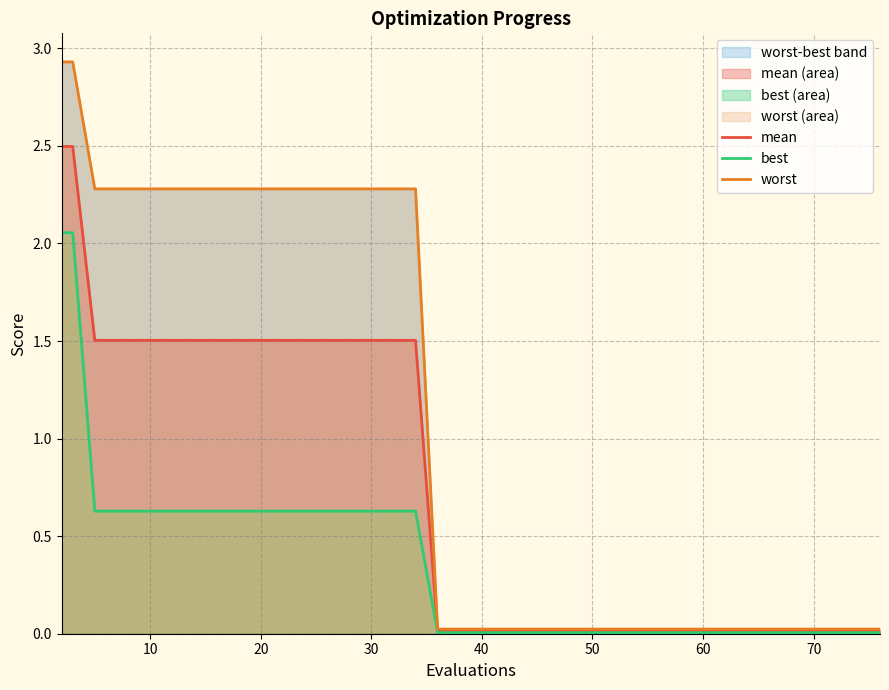

The value of mean at 30 is 1.5. True or false?

True